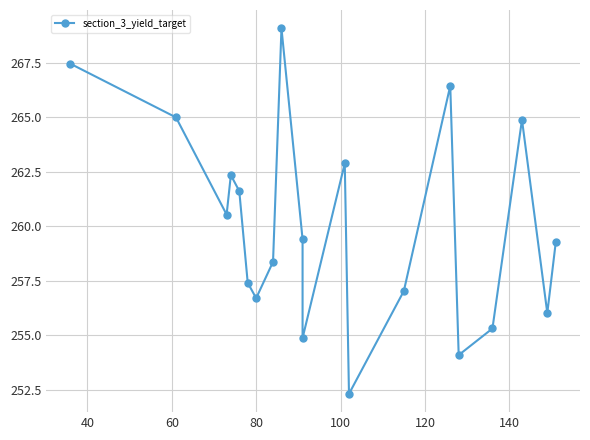

True or false: the data has more than 0 interior local peaks.

True